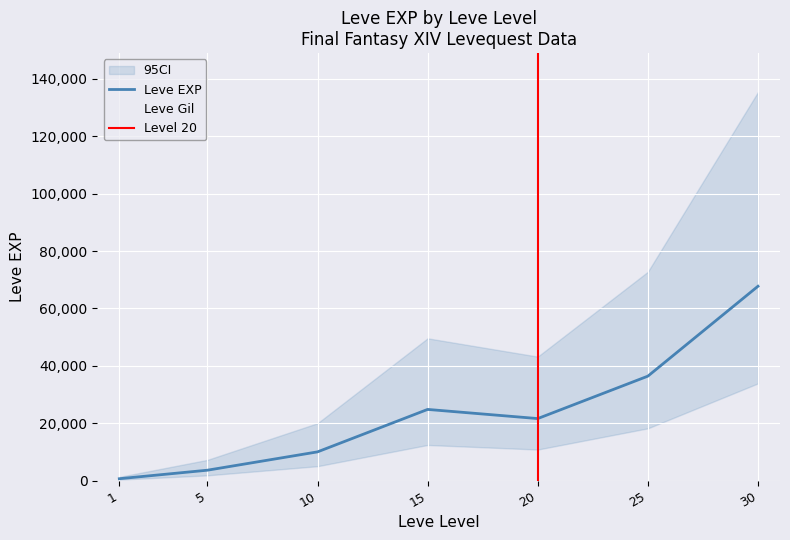

Rank the series by their average value, from lowest to highest.

Leve Gil, Leve EXP